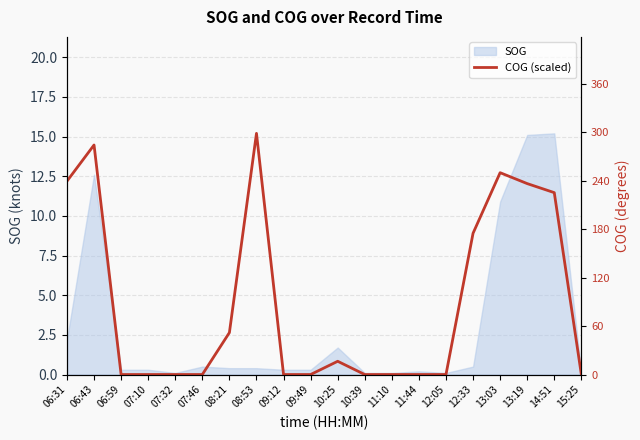

True or false: the data shows 1.0 at 10:25.

True